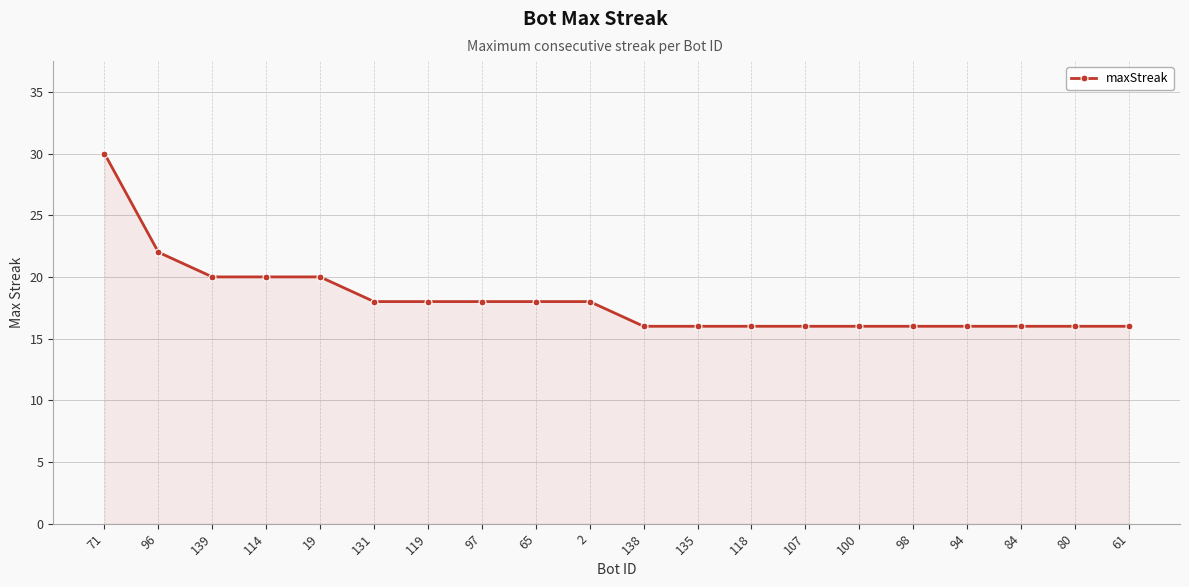

Which has a higher value, 71 or 19?

71